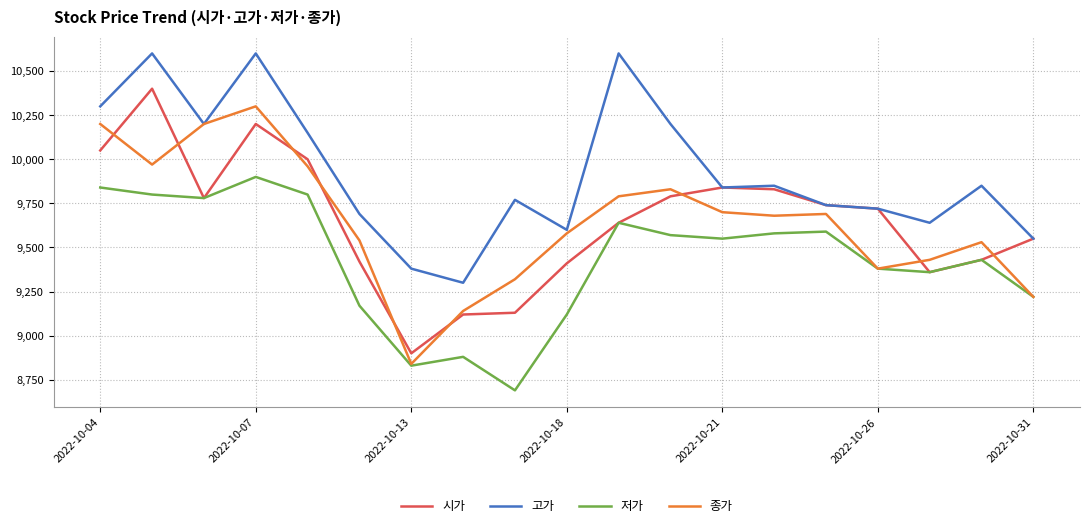

How many lines are shown in the chart?

4